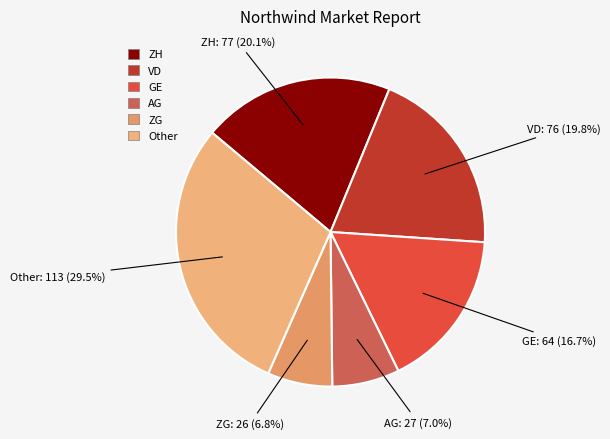

How many slices are in this pie chart?

6